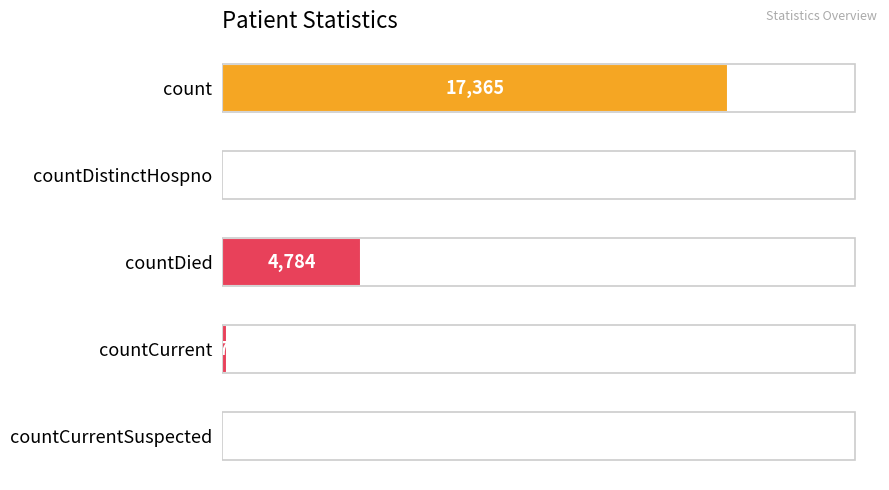

How many data points does each series have?

5